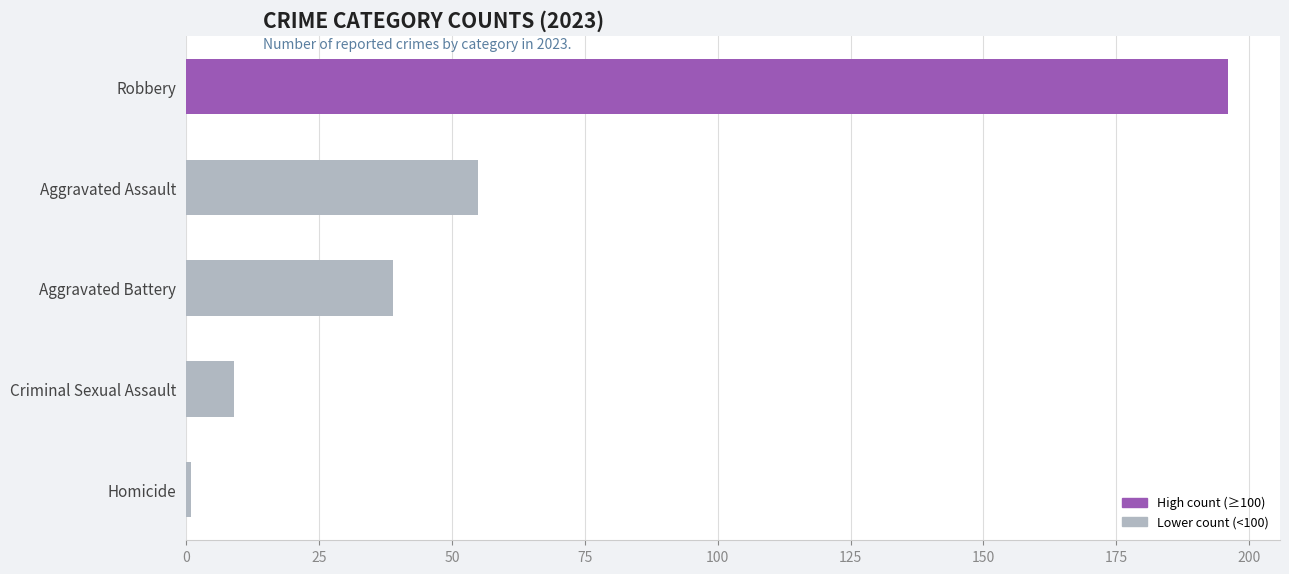

Approximately how many times larger is the value at Aggravated Battery compared to Criminal Sexual Assault?

4.3